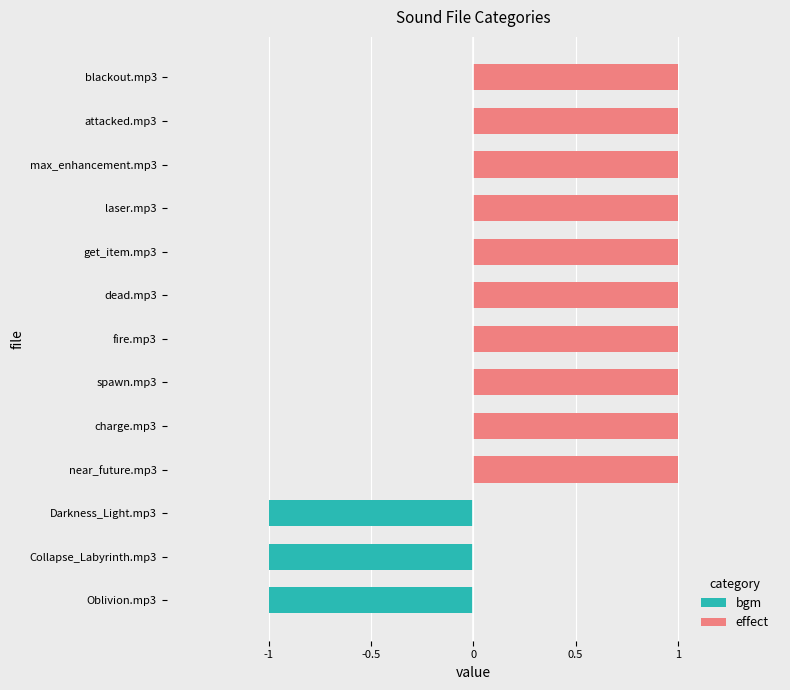

Reading right to left, list all the values displayed in this chart.

bgm: 0	0	0	0	0	0	0	0	0	0	-1	-1	-1
effect: 1	1	1	1	1	1	1	1	1	1	0	0	0